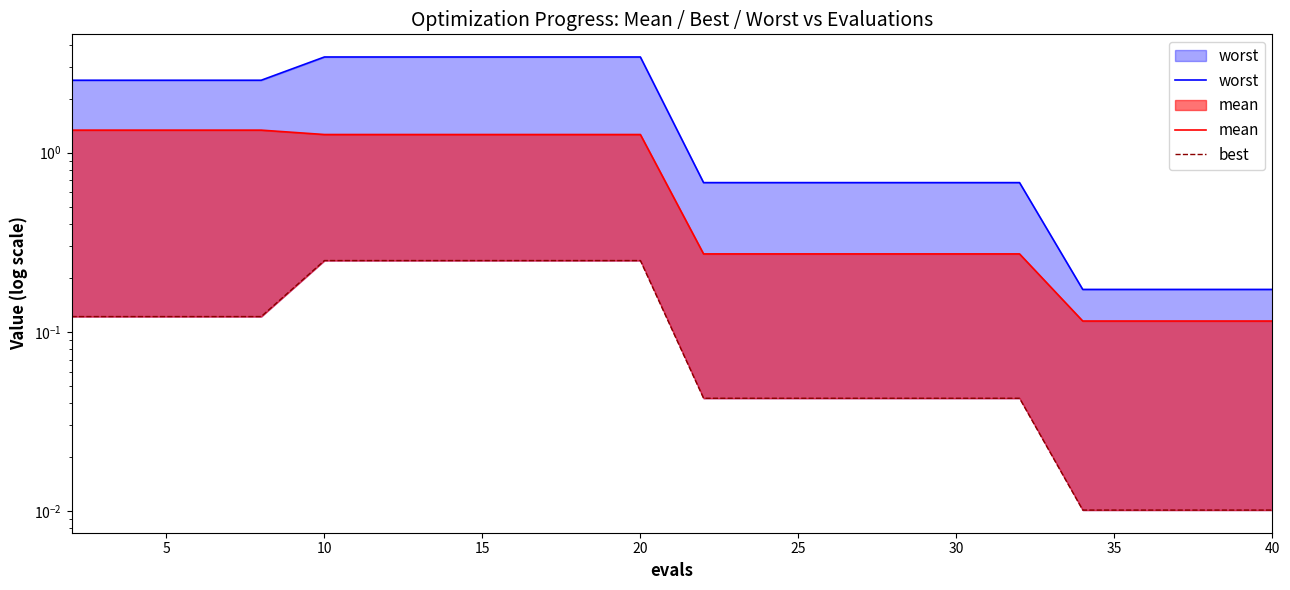

Does the chart display data point markers on the line(s)?

No